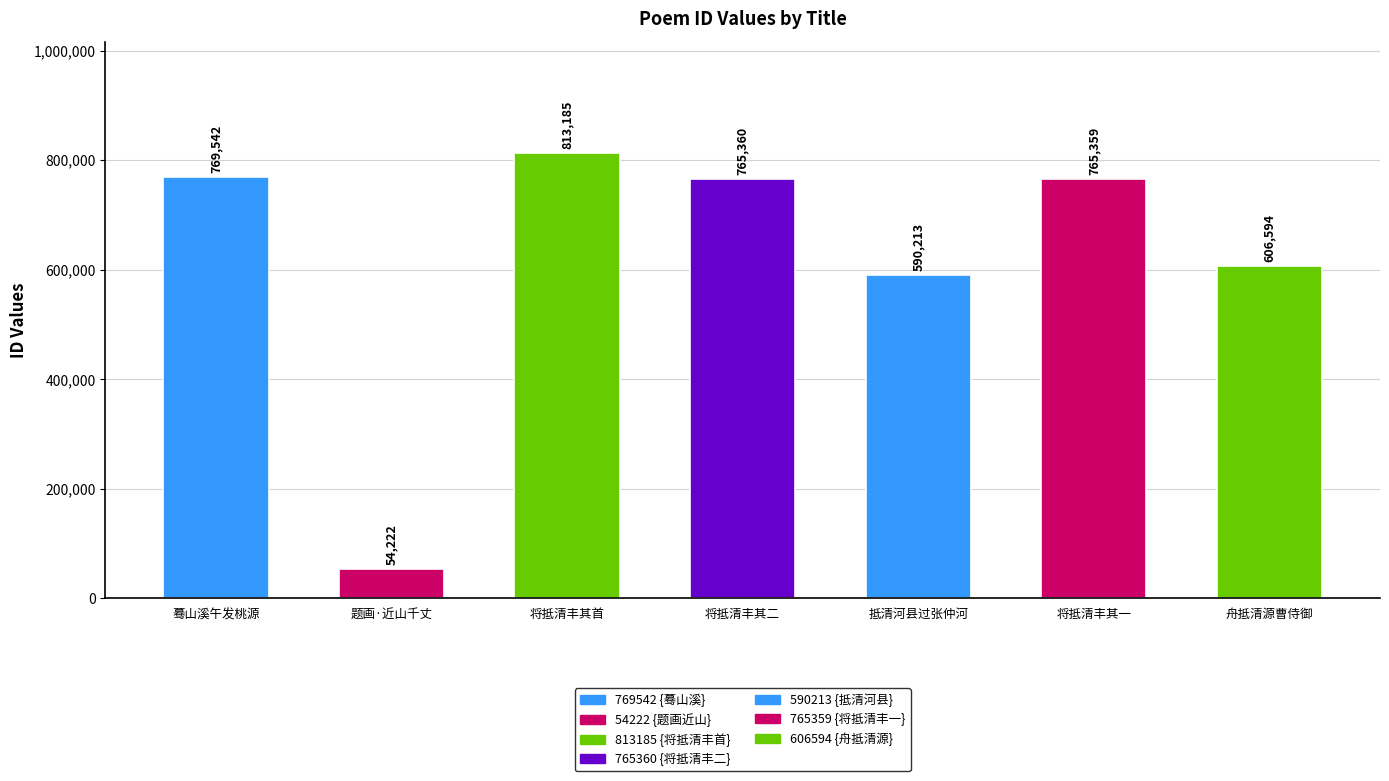

Is it true that the value at 将抵清丰其一 is 470587?

False